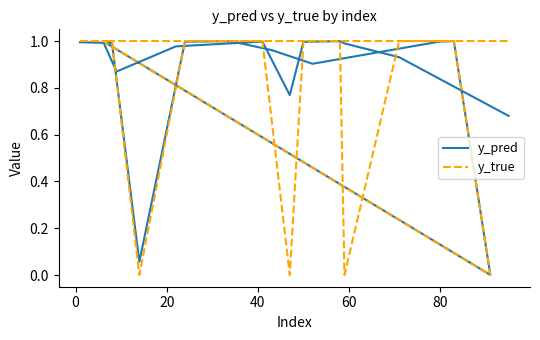

What is the difference between the maximum and minimum values in the y_true series?

1.0